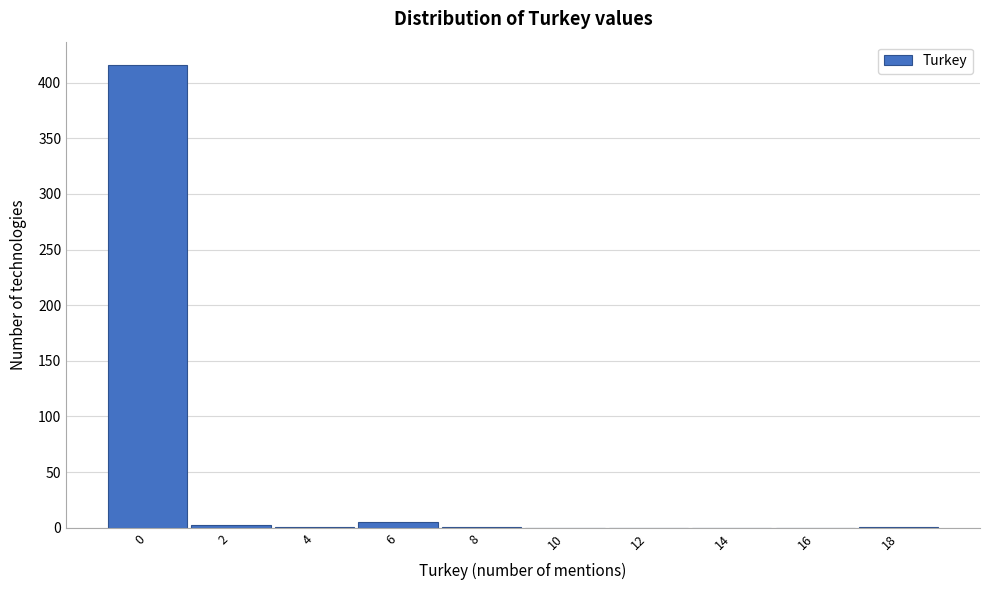

What is the sum of all values?

426